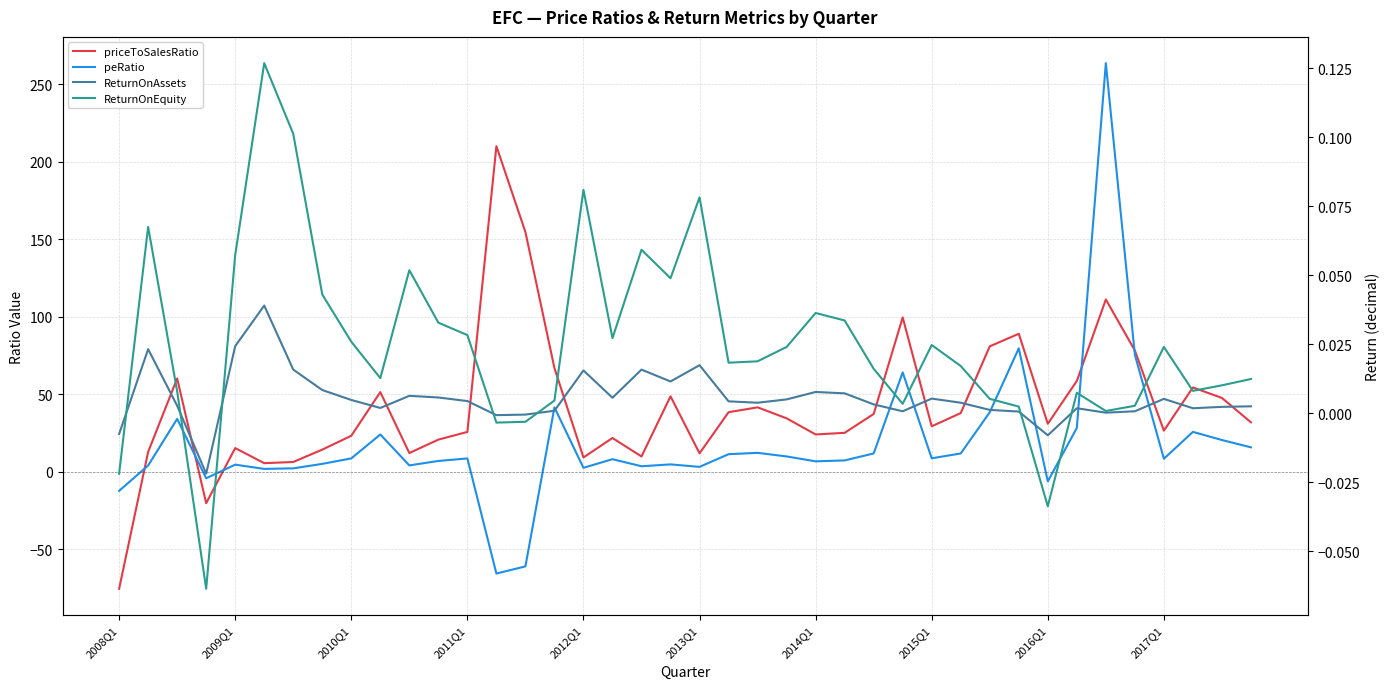

True or false: ReturnOnEquity has a value of 0.0 at 35.

False